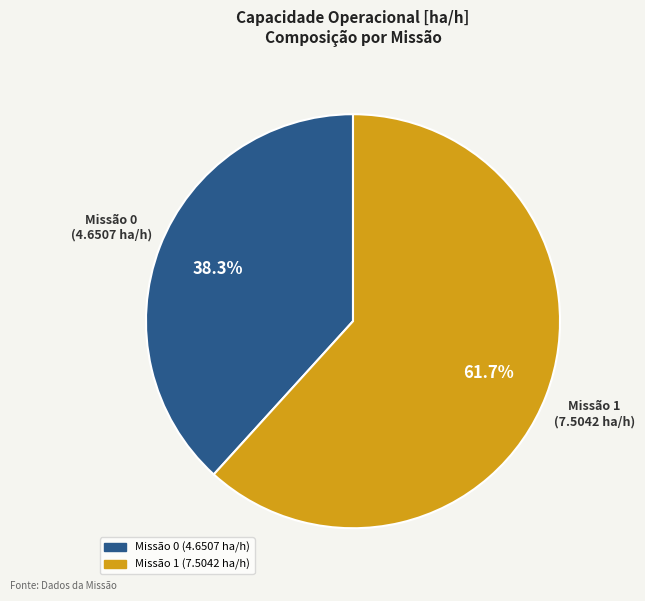

Is there any slice that represents more than half of the pie?

Yes